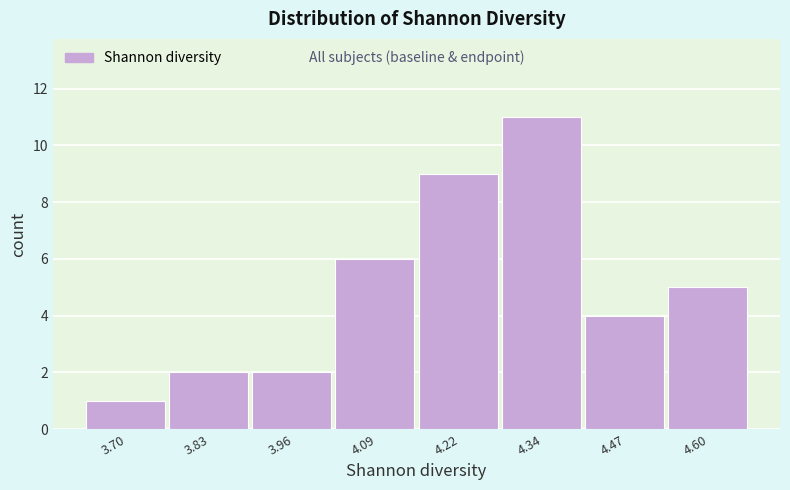

Reading right to left, extract all data points from this chart.

4.60=5	4.47=4	4.34=11	4.22=9	4.09=6	3.96=2	3.83=2	3.70=1